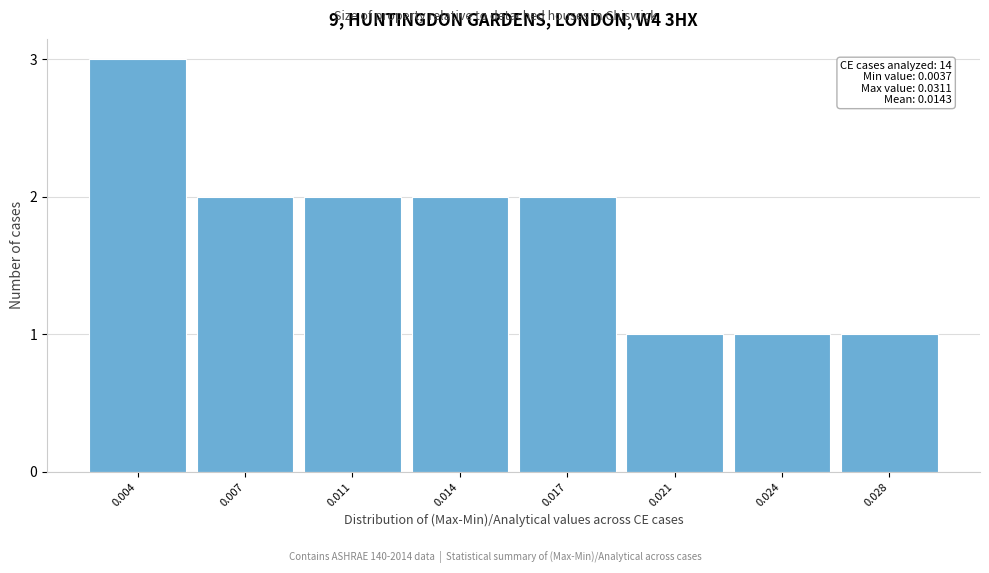

Reading right to left, list all the values displayed in this chart.

1	1	1	2	2	2	2	3